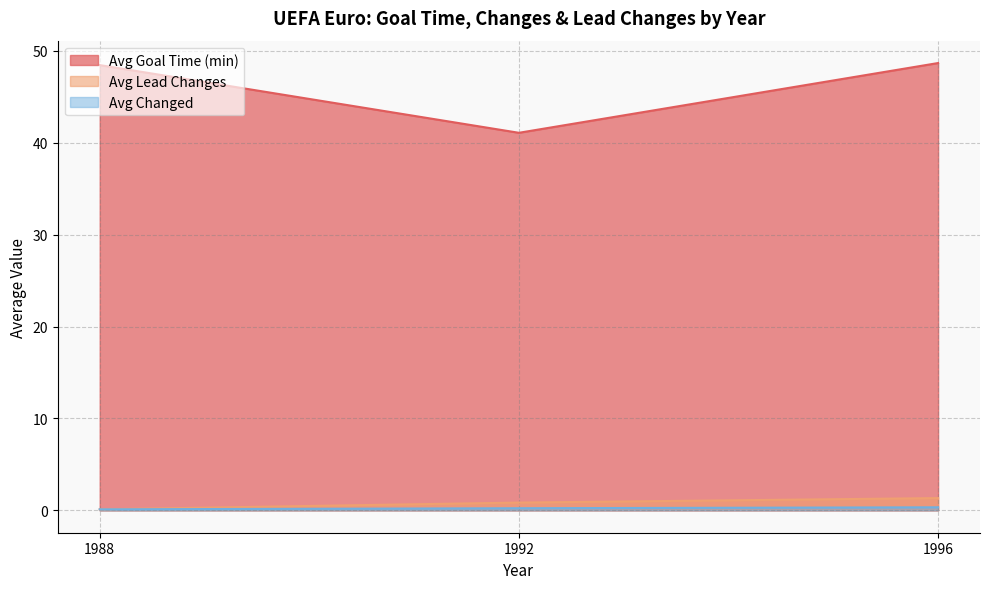

Is it true that avg_change_num equals 0.4 at 1988?

True